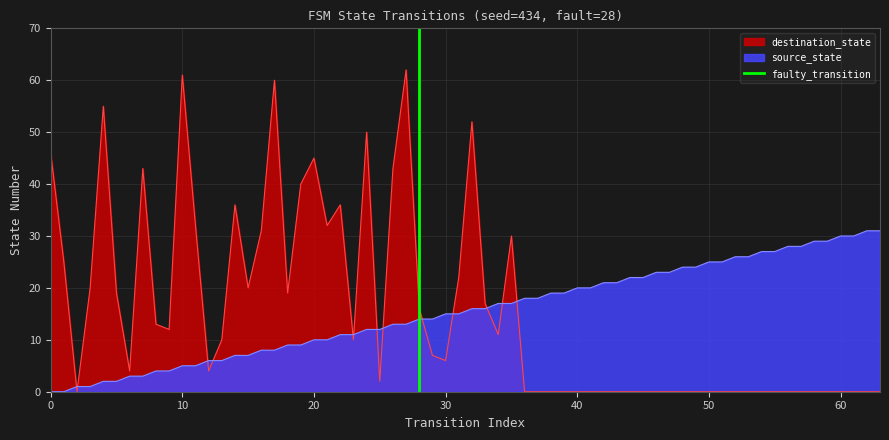

How many lines are shown in the chart?

1